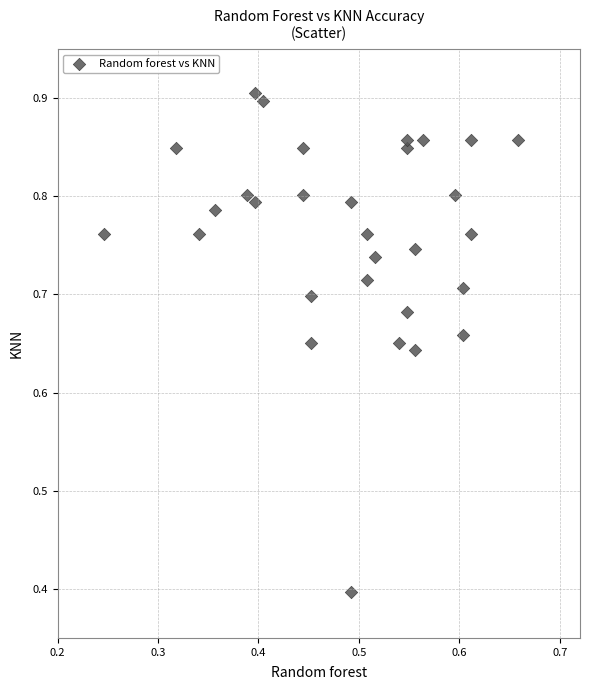

What Y value in the scatter plot is closest to 0?

0.4